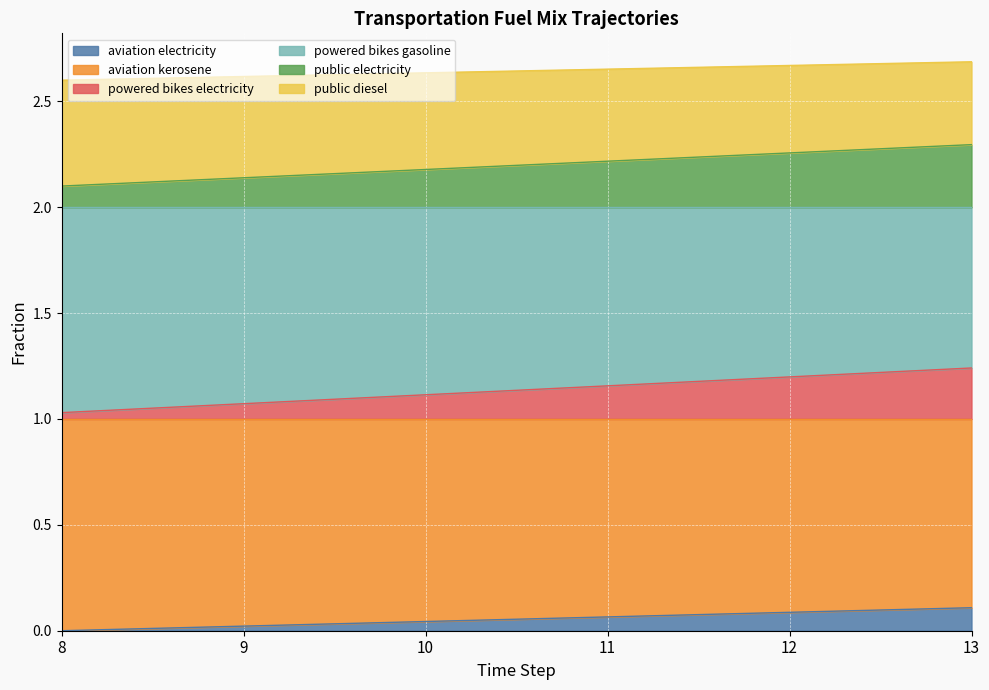

What is the difference between the maximum and minimum values in the powered_bikes_electricity series?

0.2